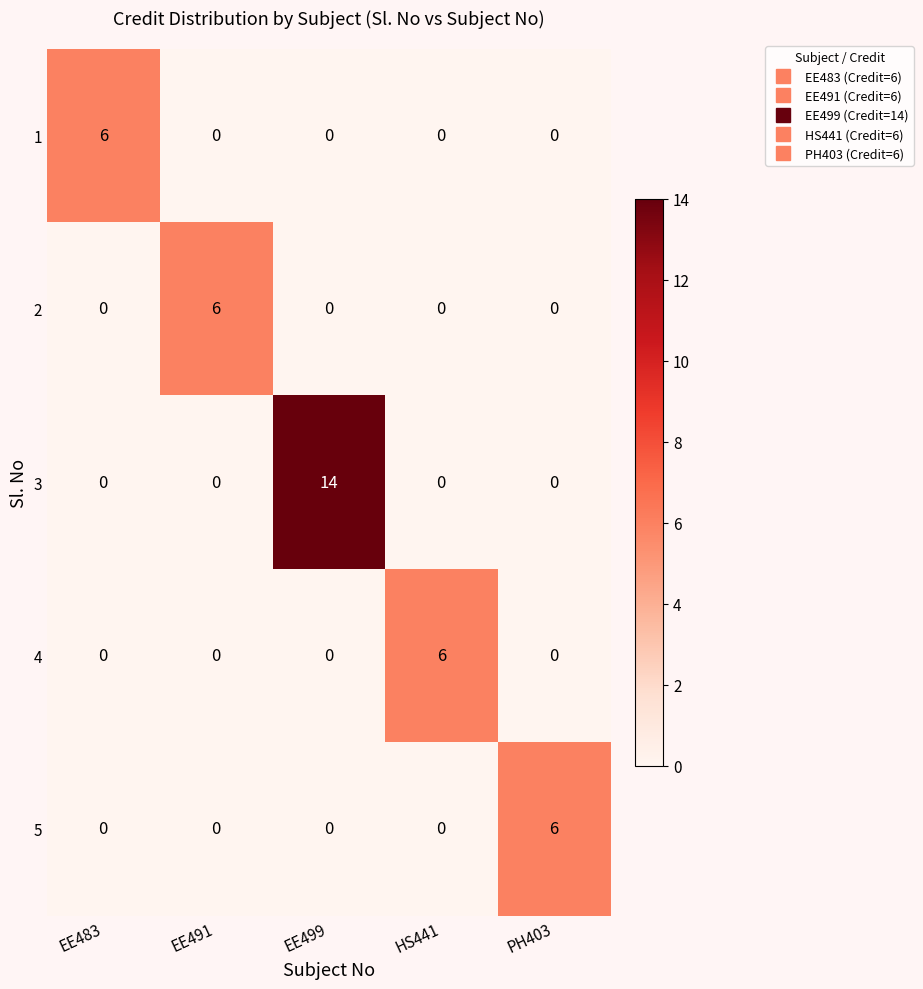

What is the difference between the highest and lowest values at HS441?

6